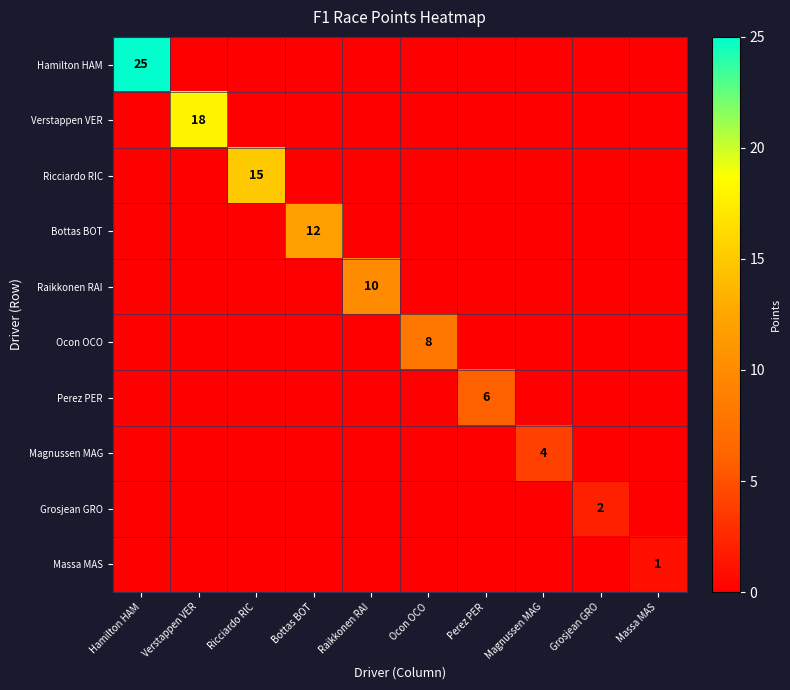

Is it true that Perez PER equals 6 at Perez PER?

True